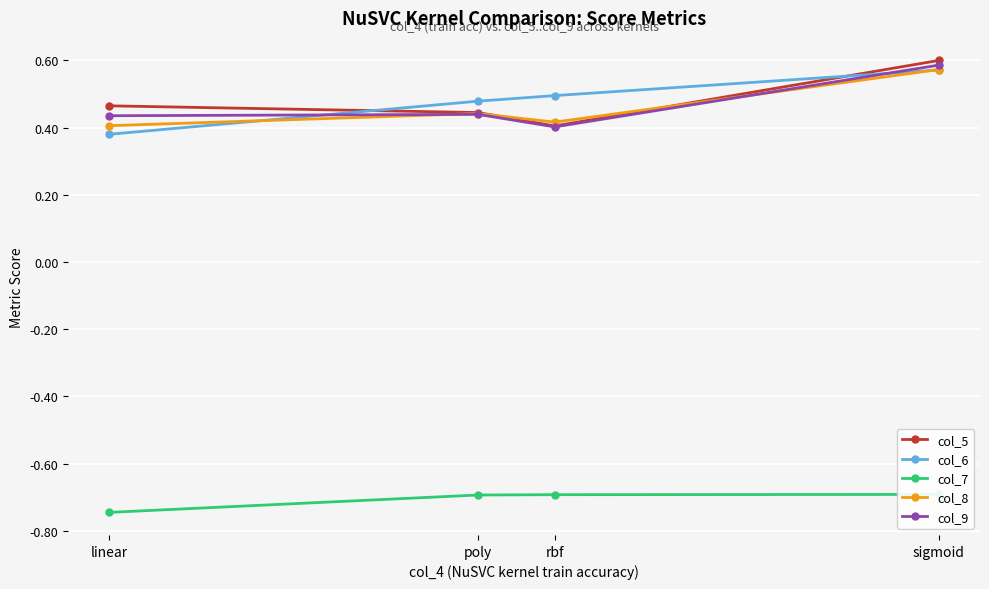

What is the label of the 3rd point from the right?

poly